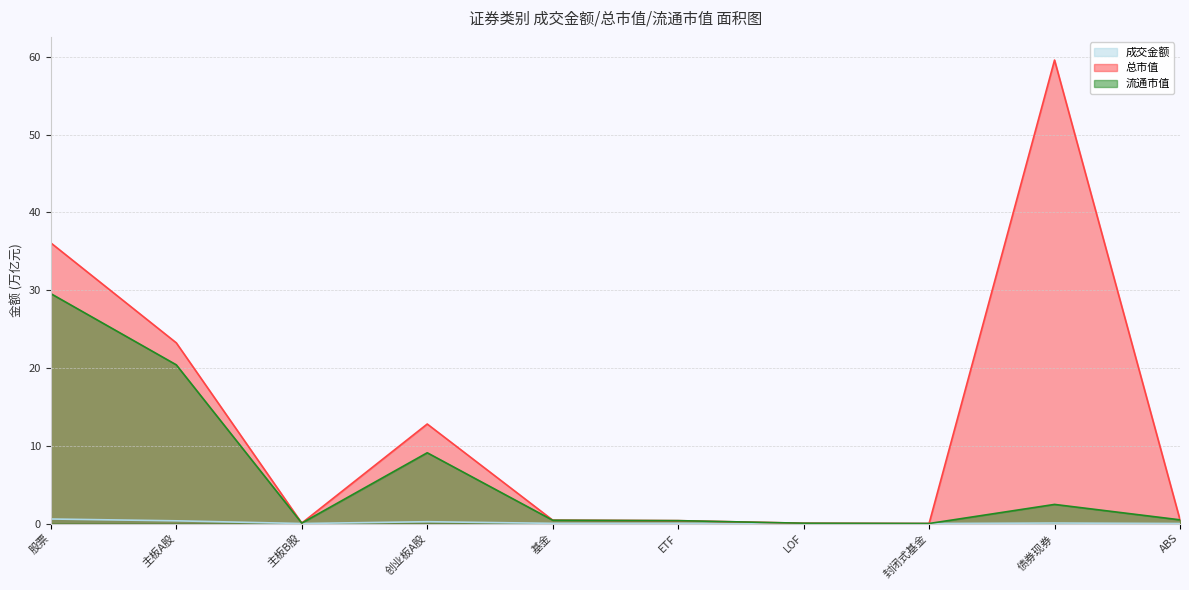

Does the chart have visible grid lines?

Yes